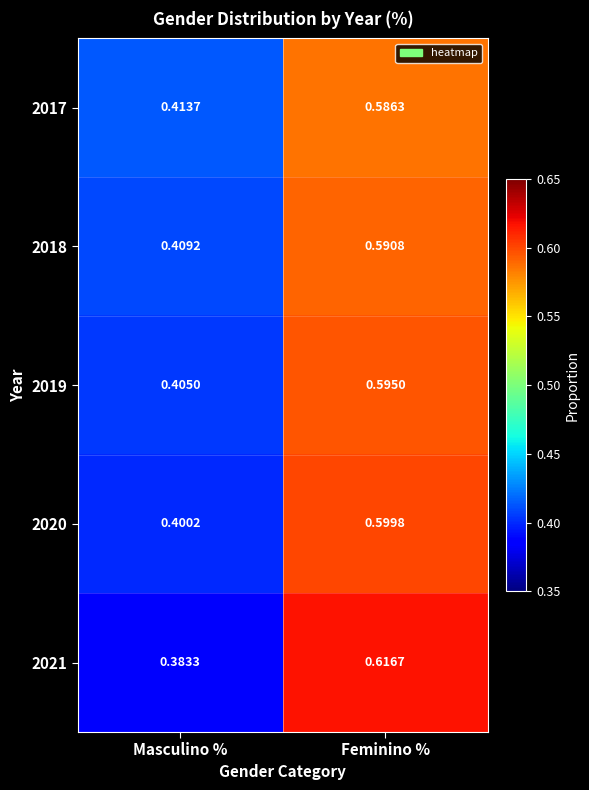

At which label is 2020 closest to 0?

Masculino %